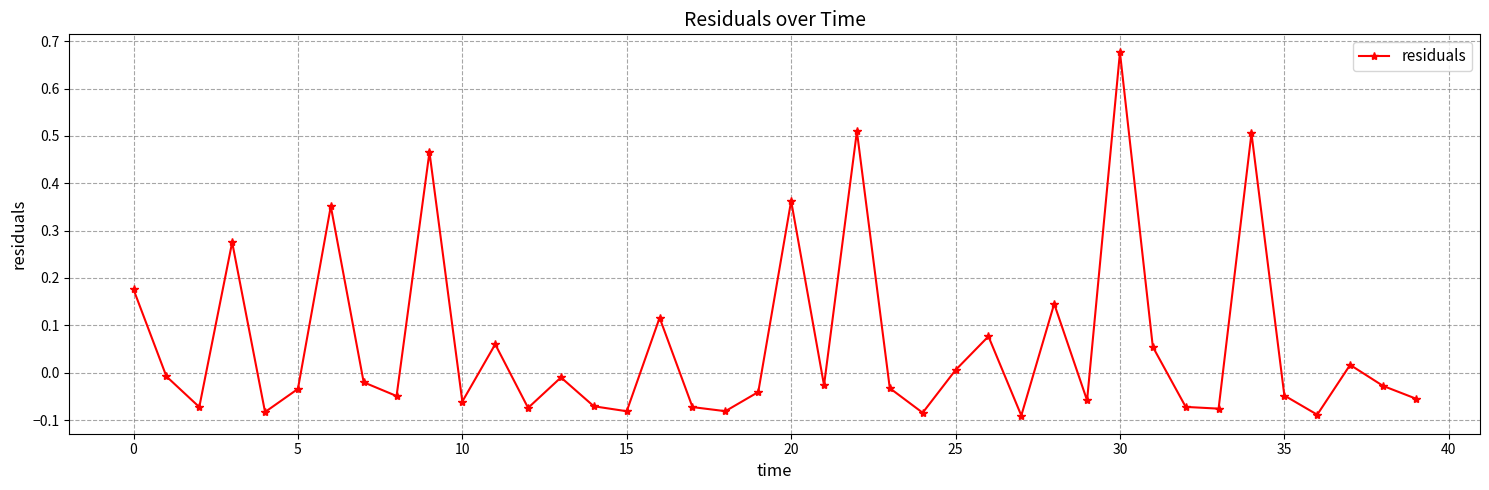

What is the difference between the second highest and minimum values?

0.6